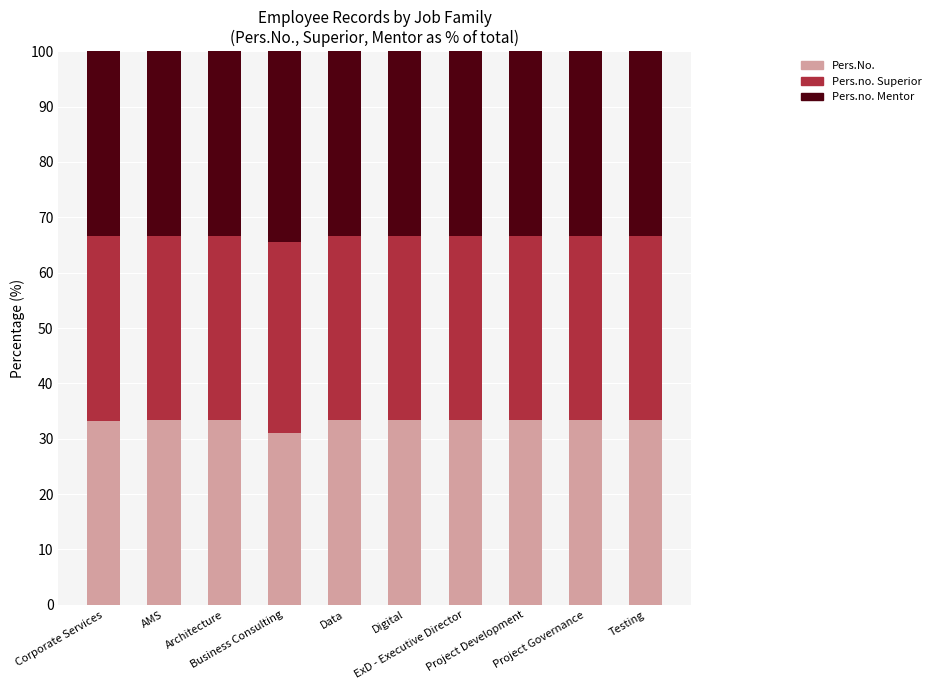

What is the highest value of the Pers.No. series?

33.3